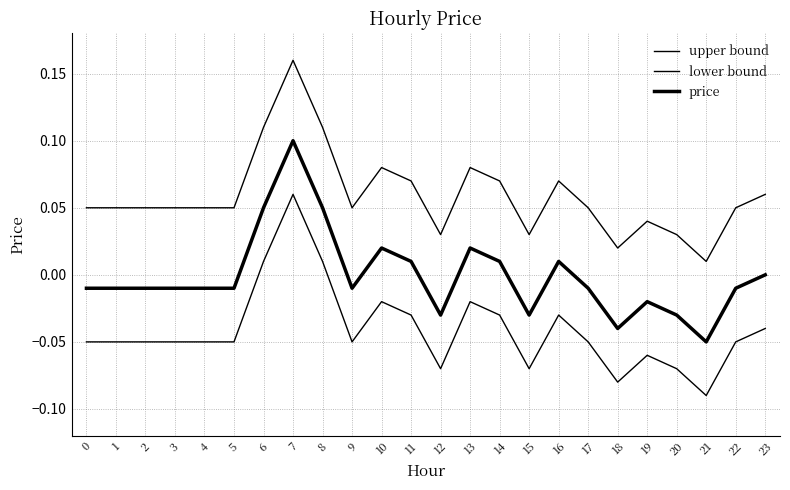

True or false: price has a value of 0.0 at 14.

False